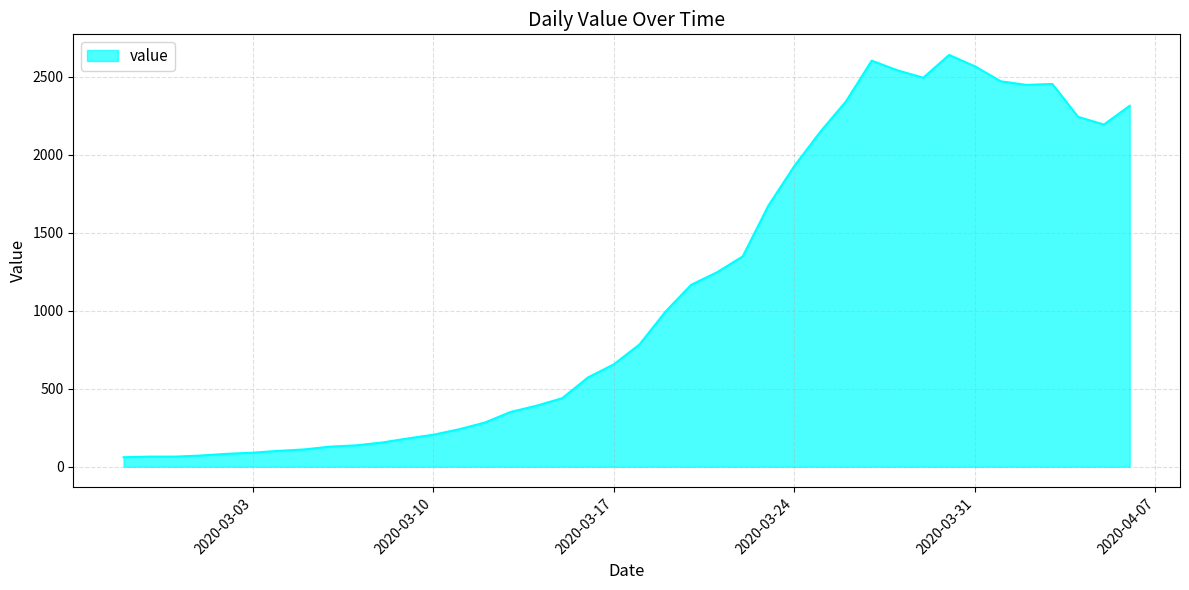

What is the smallest value displayed?

61